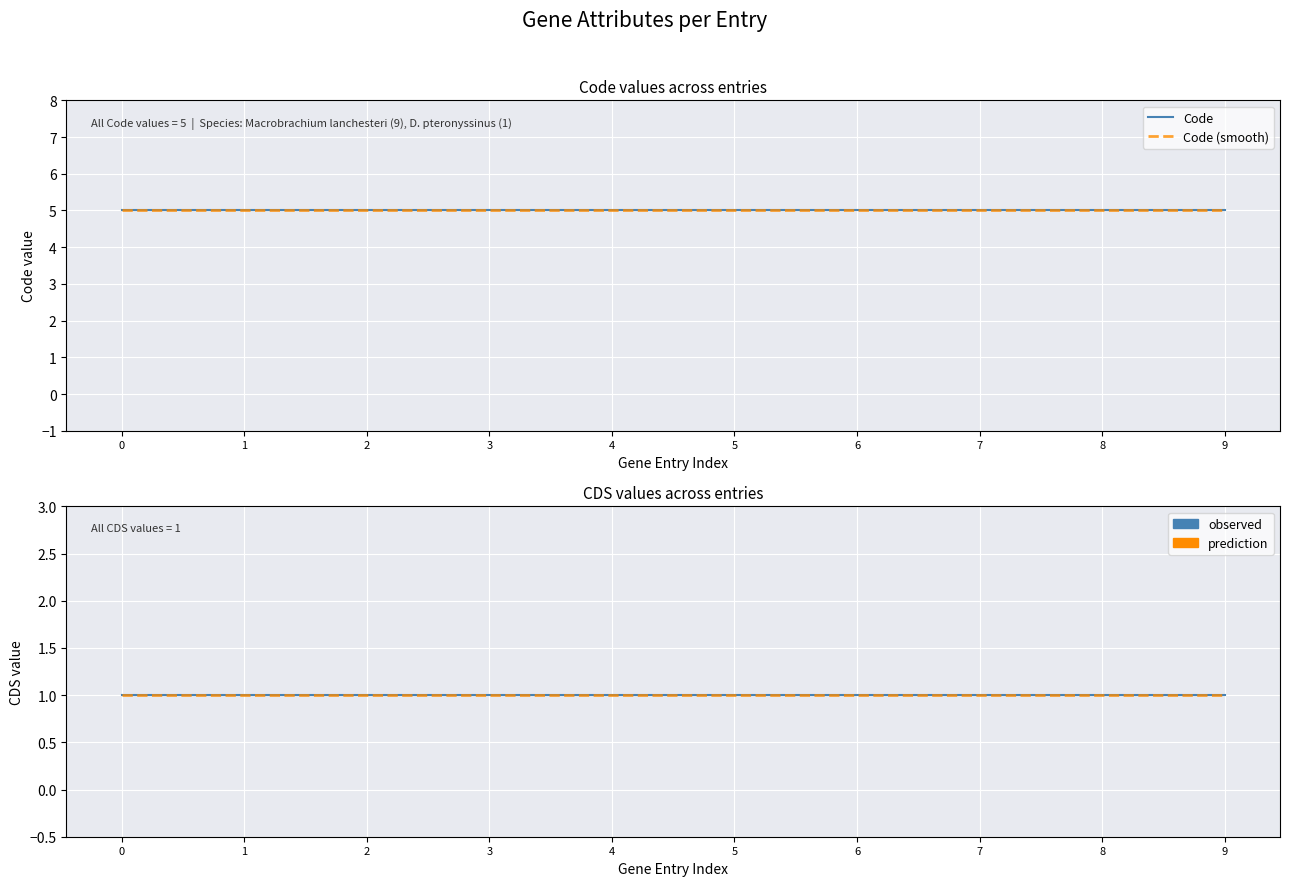

Rank the series by their maximum value, from lowest to highest.

CDS (observed), CDS (fit), Code, Code (smooth)